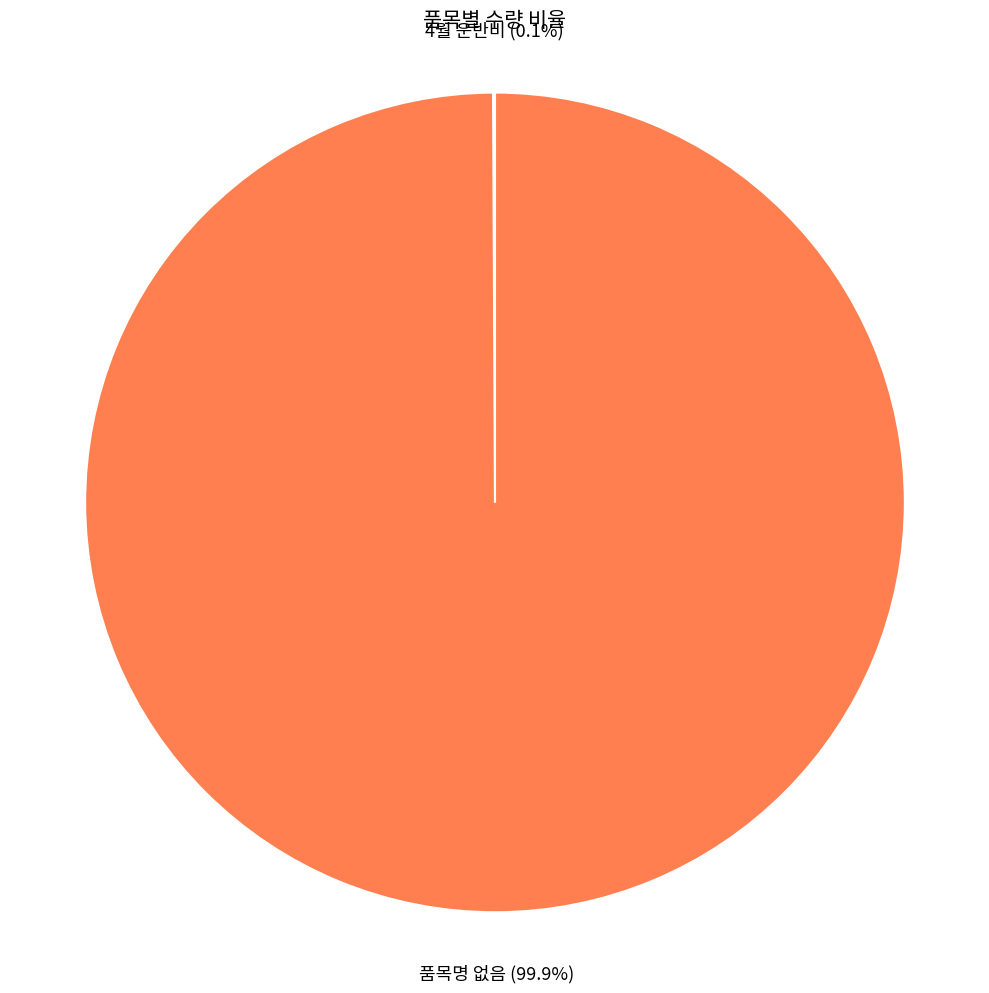

What is the largest slice in the pie chart?

품목명 없음